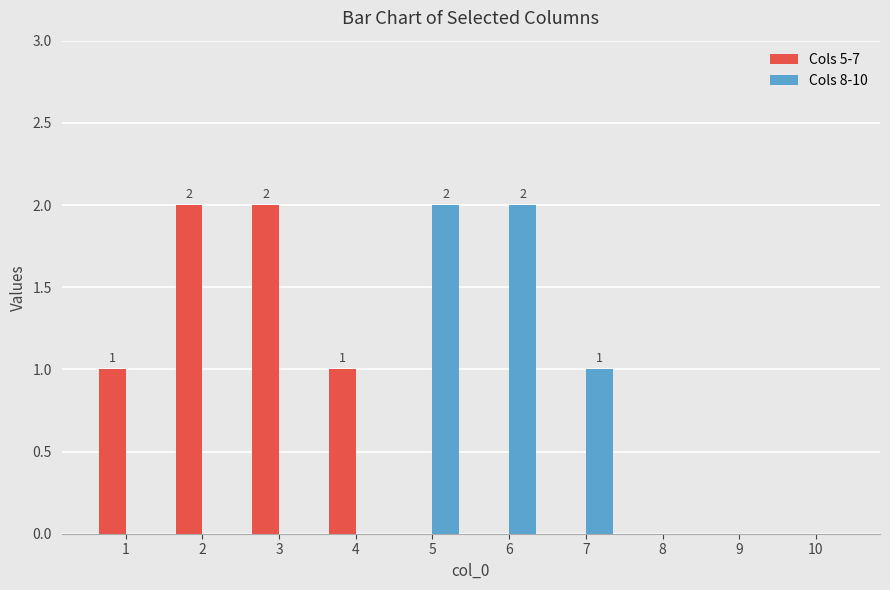

Which series changed the most between 5 and 8?

Cols 8-10